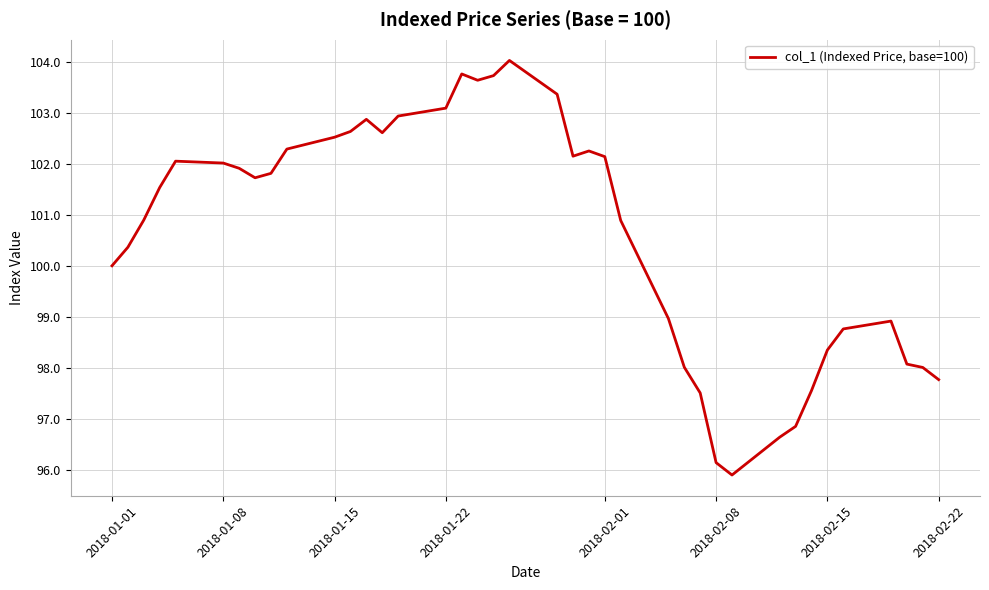

What is the greatest value displayed?

104.0